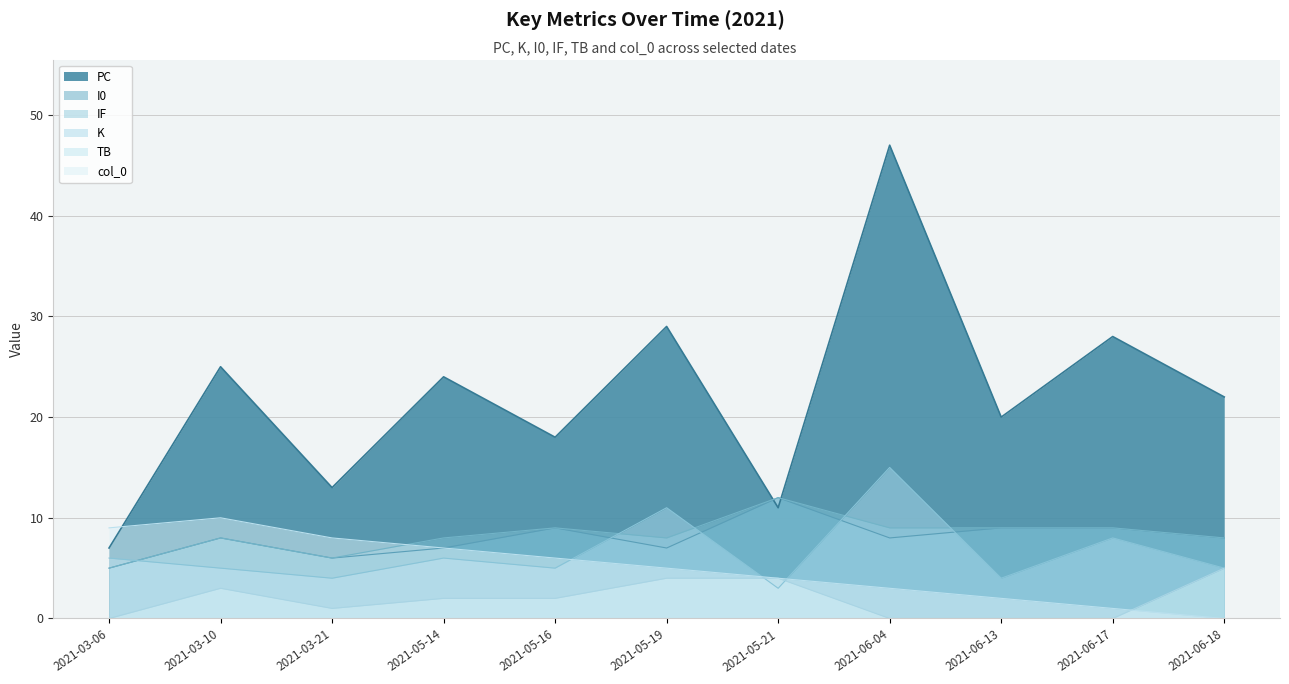

Reading left to right, transcribe all the data shown in this chart.

PC: 2021-03-06=7	2021-03-10=25	2021-03-21=13	2021-05-14=24	2021-05-16=18	2021-05-19=29	2021-05-21=11	2021-06-04=47	2021-06-13=20	2021-06-17=28	2021-06-18=22
K: 2021-03-06=6	2021-03-10=5	2021-03-21=4	2021-05-14=6	2021-05-16=5	2021-05-19=11	2021-05-21=3	2021-06-04=15	2021-06-13=4	2021-06-17=8	2021-06-18=5
I0: 2021-03-06=5	2021-03-10=8	2021-03-21=6	2021-05-14=7	2021-05-16=9	2021-05-19=7	2021-05-21=12	2021-06-04=8	2021-06-13=9	2021-06-17=9	2021-06-18=8
IF: 2021-03-06=5	2021-03-10=8	2021-03-21=6	2021-05-14=8	2021-05-16=9	2021-05-19=8	2021-05-21=12	2021-06-04=9	2021-06-13=9	2021-06-17=9	2021-06-18=8
TB: 2021-03-06=0	2021-03-10=3	2021-03-21=1	2021-05-14=2	2021-05-16=2	2021-05-19=4	2021-05-21=4	2021-06-04=0	2021-06-13=0	2021-06-17=0	2021-06-18=5
col_0: 2021-03-06=9	2021-03-10=10	2021-03-21=8	2021-05-14=7	2021-05-16=6	2021-05-19=5	2021-05-21=4	2021-06-04=3	2021-06-13=2	2021-06-17=1	2021-06-18=0